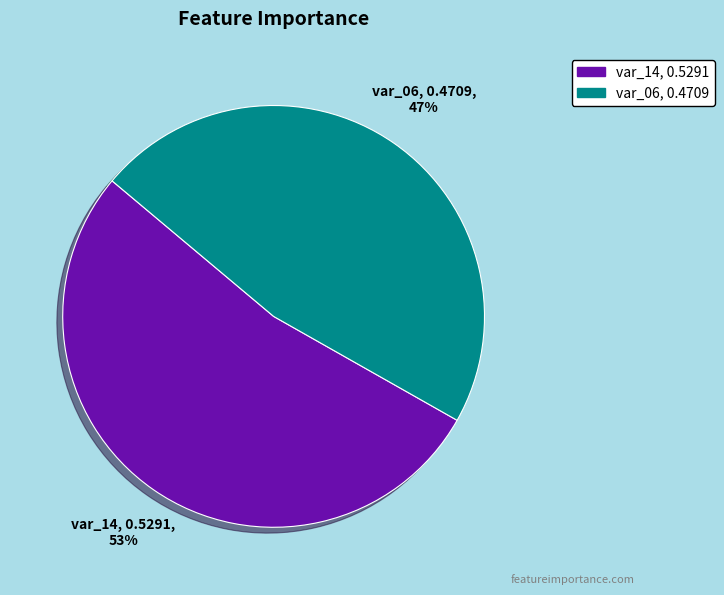

Rank the categories by value from lowest to highest.

var_06, var_14